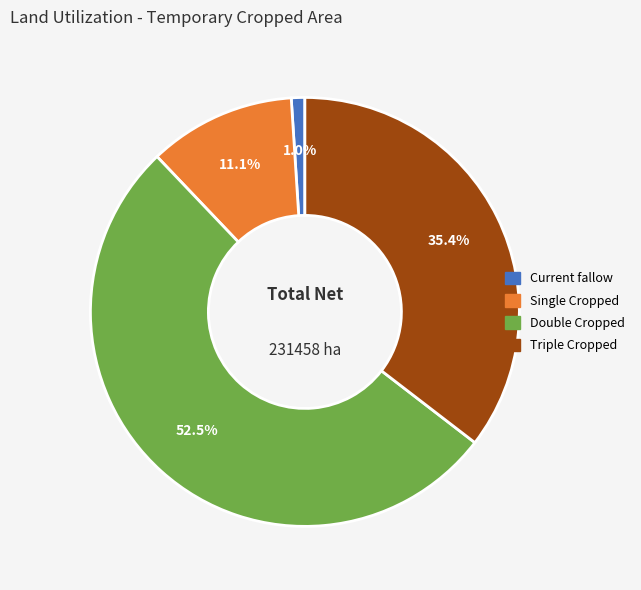

The Triple Cropped slice represents 26% of the pie. True or false?

False